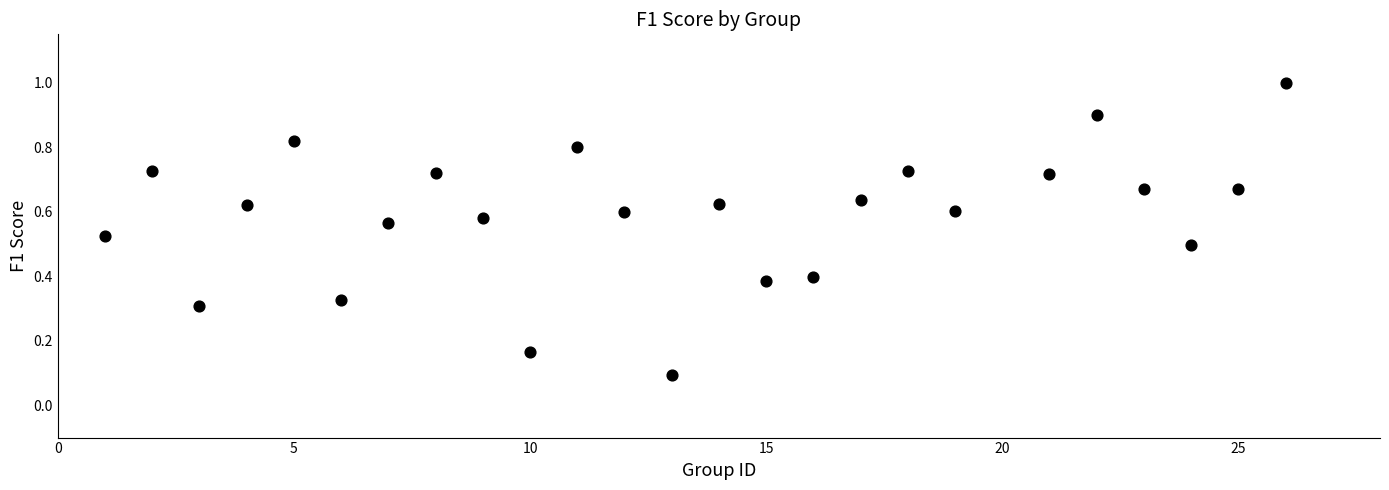

What is the range of X values (max minus min)?

25.0